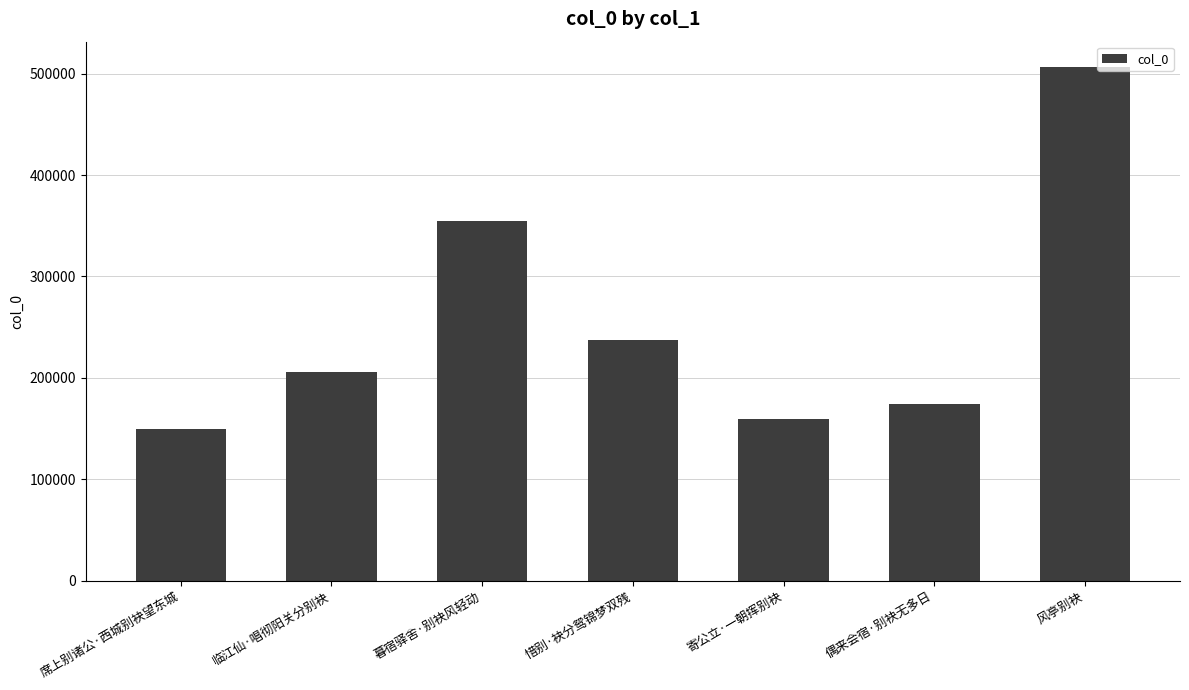

True or false: the data shows 205861 at 临江仙·唱彻阳关分别袂.

True